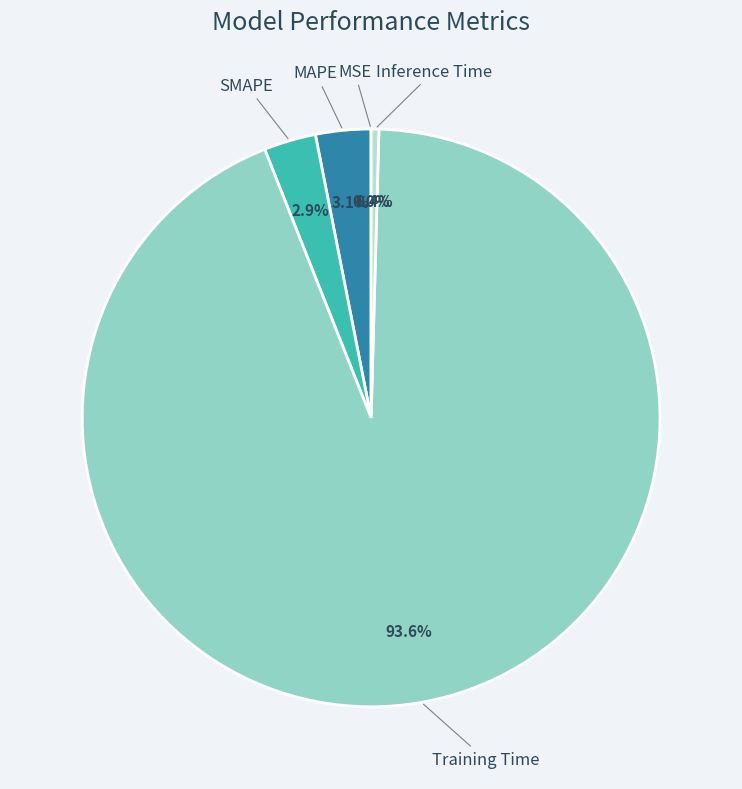

To the nearest percent, what is the average slice percentage?

20%